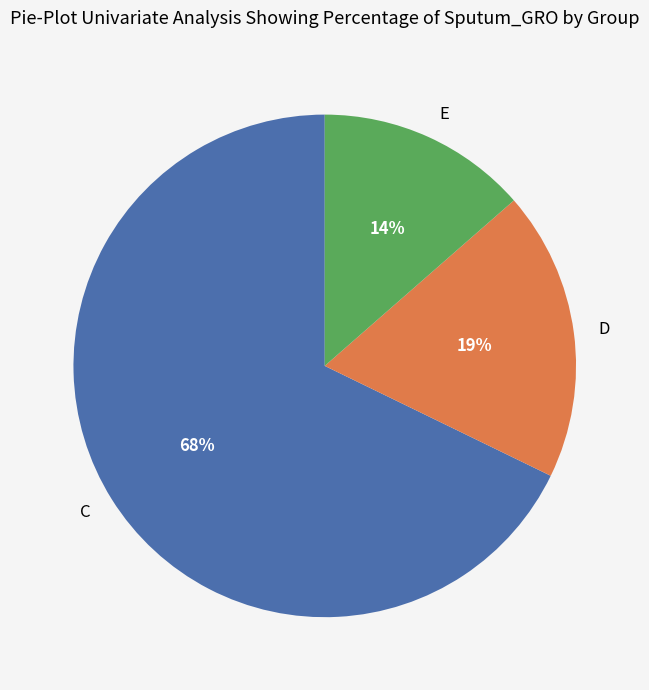

Rank the categories by value from lowest to highest.

E, D, C